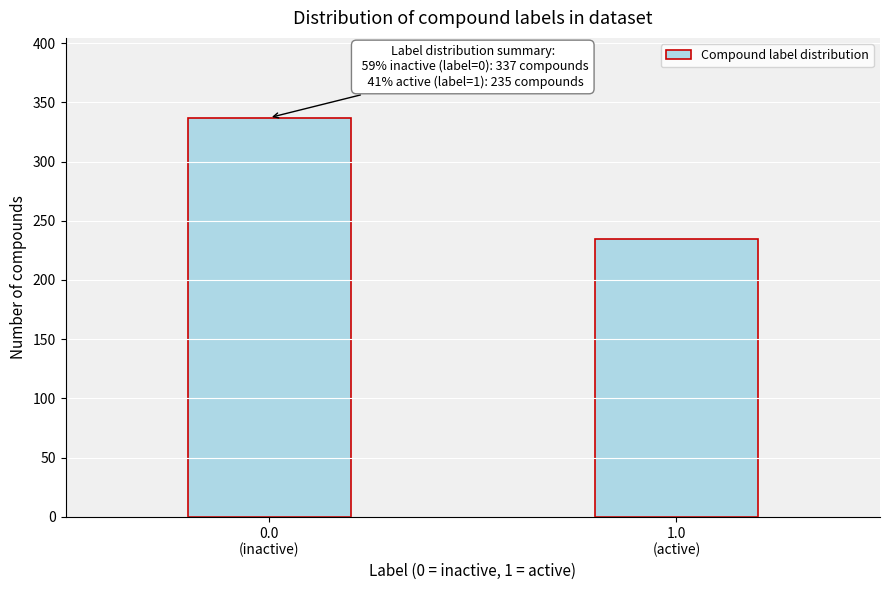

Reading right to left, extract all data points from this chart.

235	337